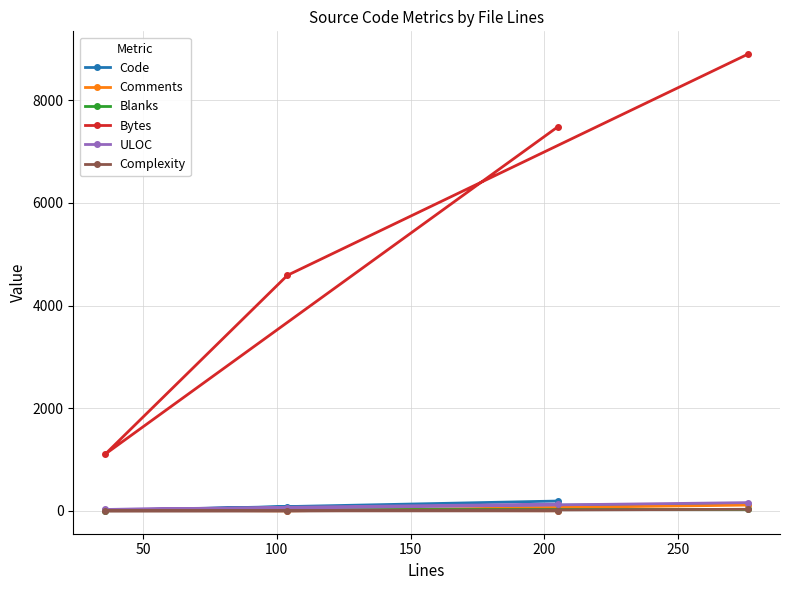

Is this an area chart (filled region under the line)?

No